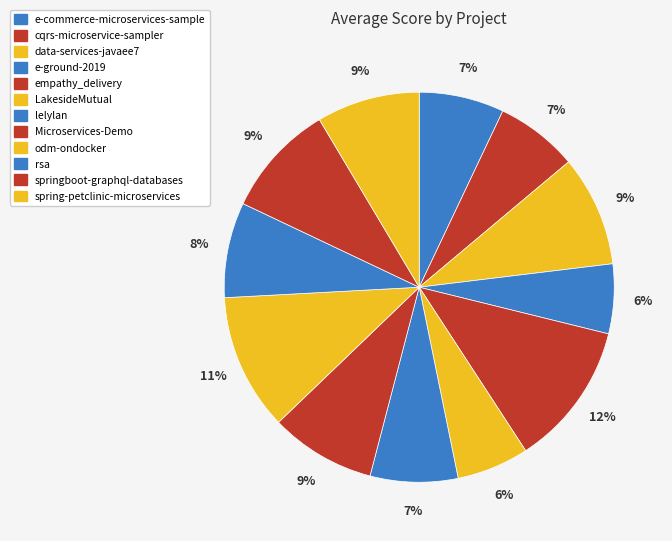

To the nearest percent, what percentage of the pie is rsa?

8%